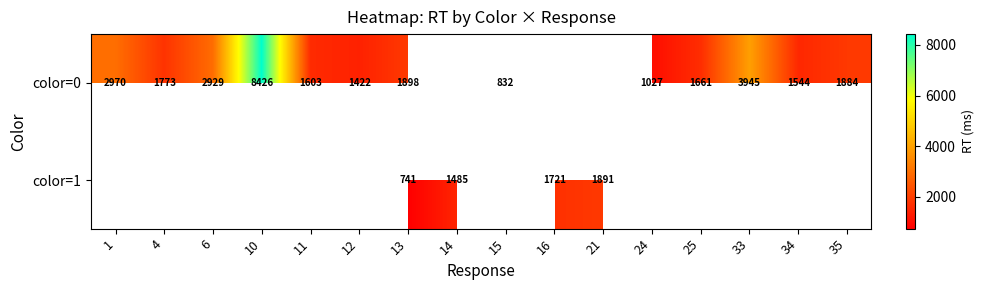

What is the total value across all series at 13?

2639